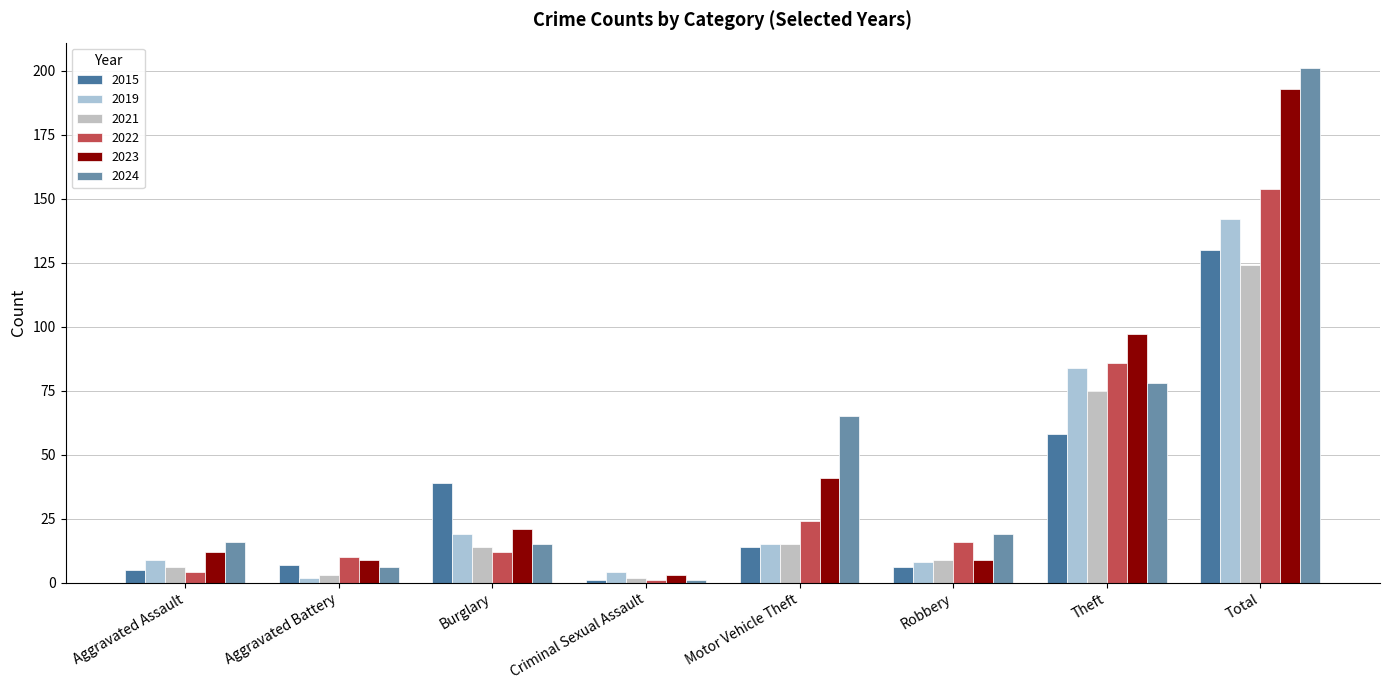

What is the spread (max minus min) of values at Burglary?

27